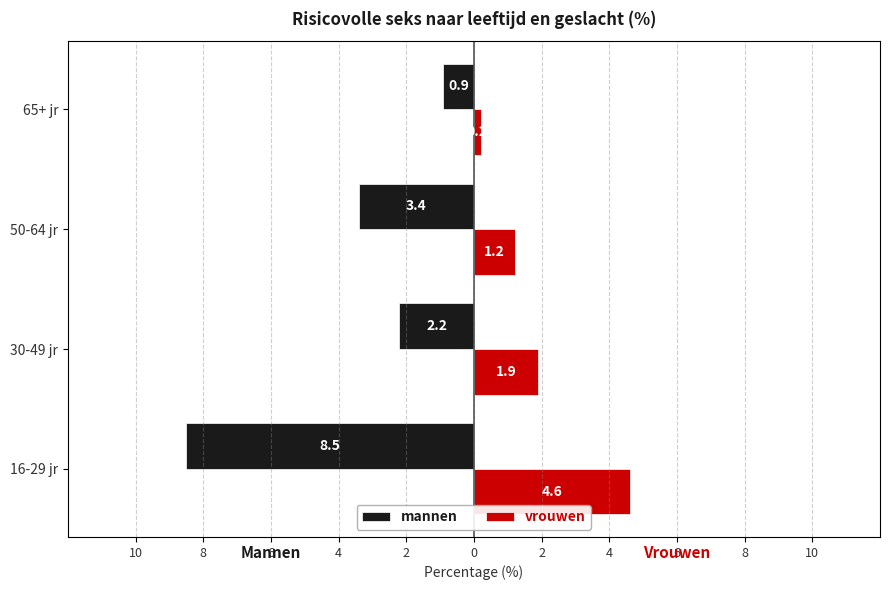

What are all the series names shown in the legend?

mannen, vrouwen